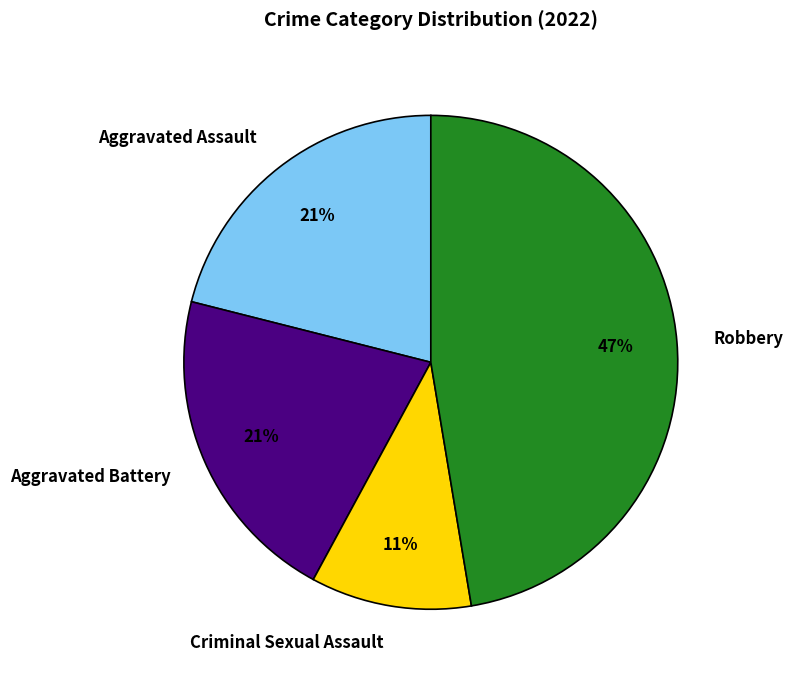

What percentage is the Aggravated Assault slice, to the nearest percent?

21%